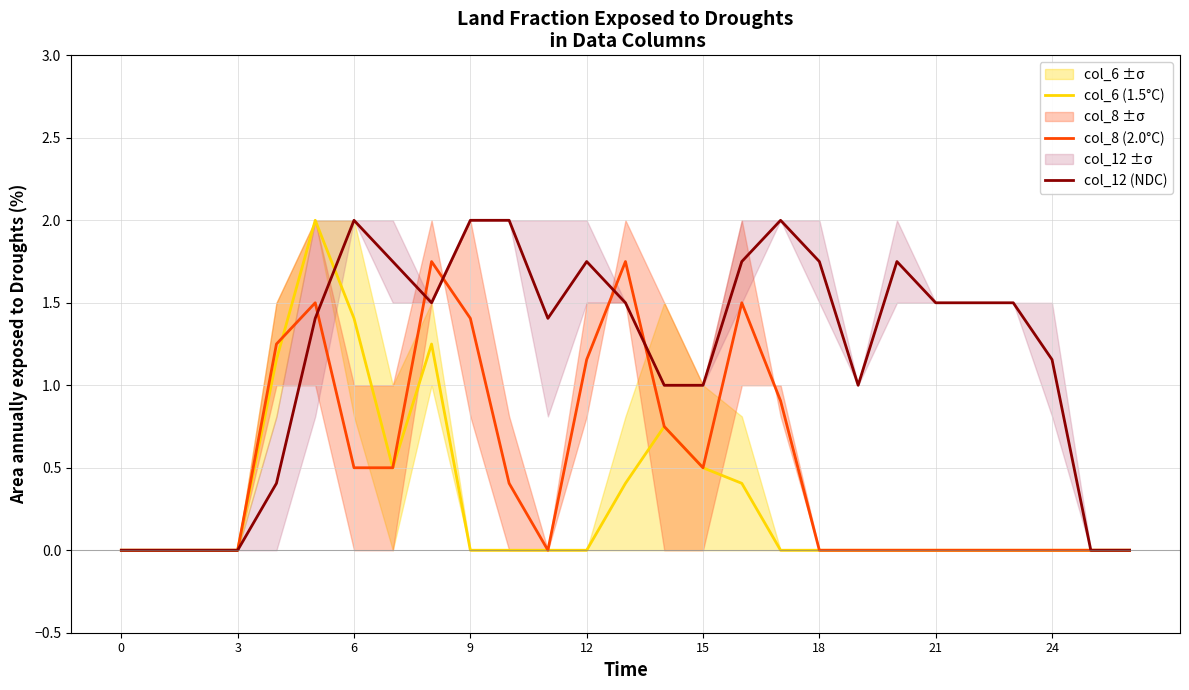

How many times do col_8 (2.0°C) and col_12 (NDC) cross each other?

5